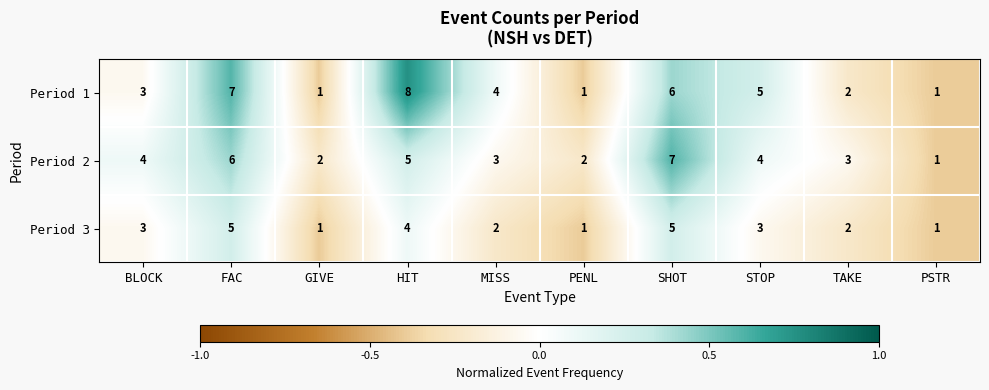

The Period 2 series shows 2 at STOP. True or false?

False